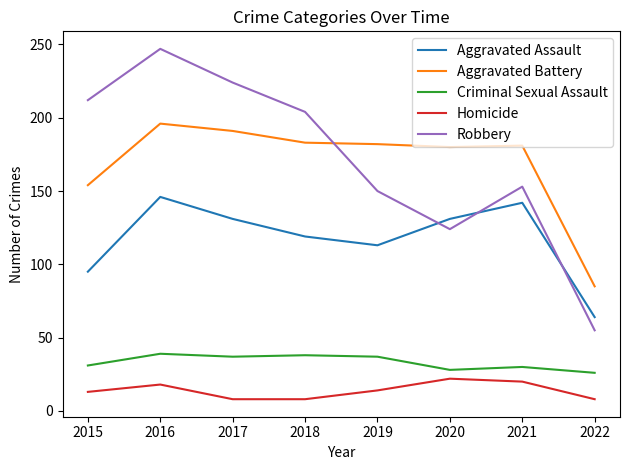

What value does the Criminal Sexual Assault series have at 2018?

38